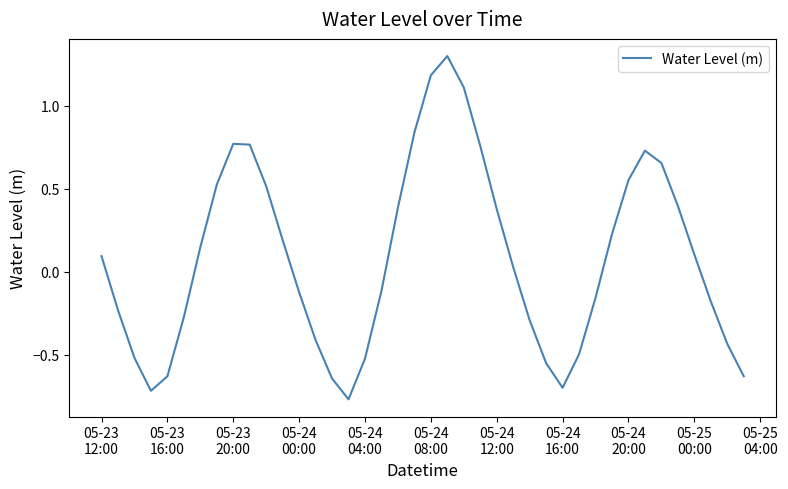

What is the maximum value shown in the chart?

1.3